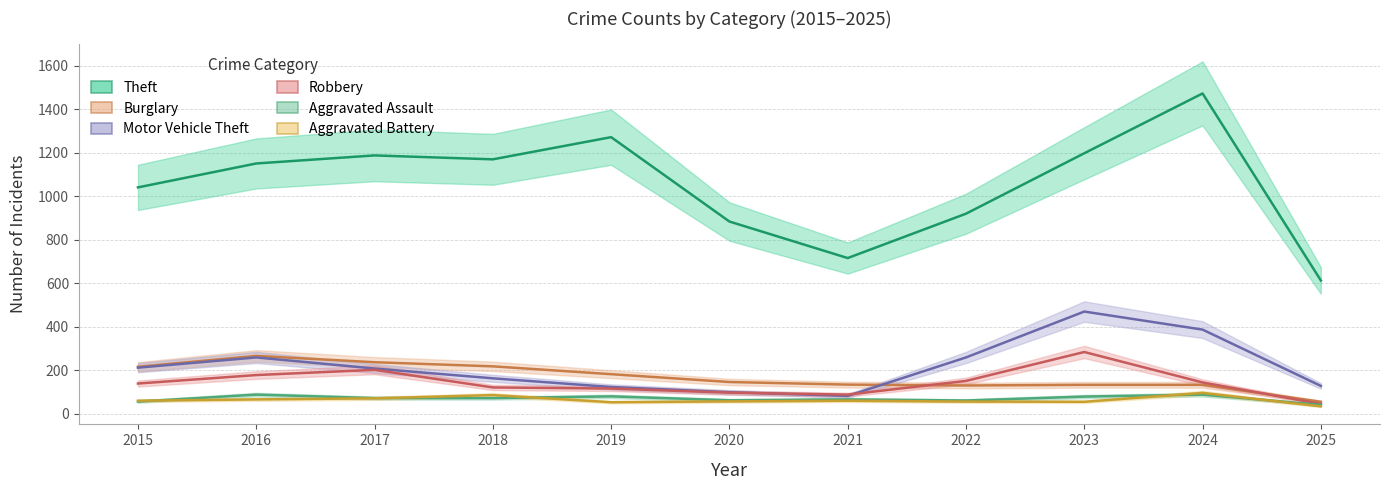

Which category has the highest value in the Robbery series?

2023